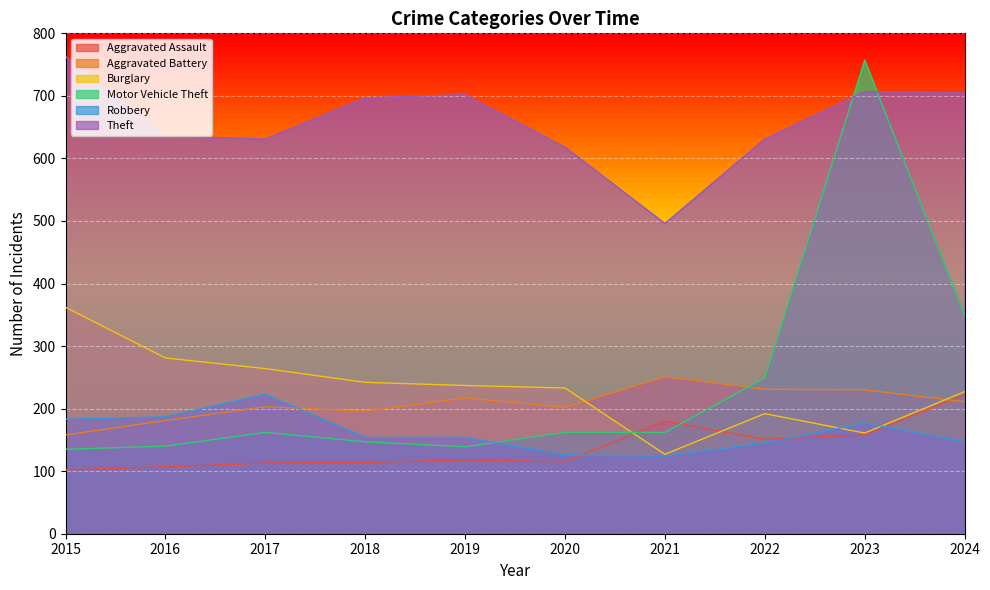

What is the sum of the Burglary values at 2015 and 2024?

589